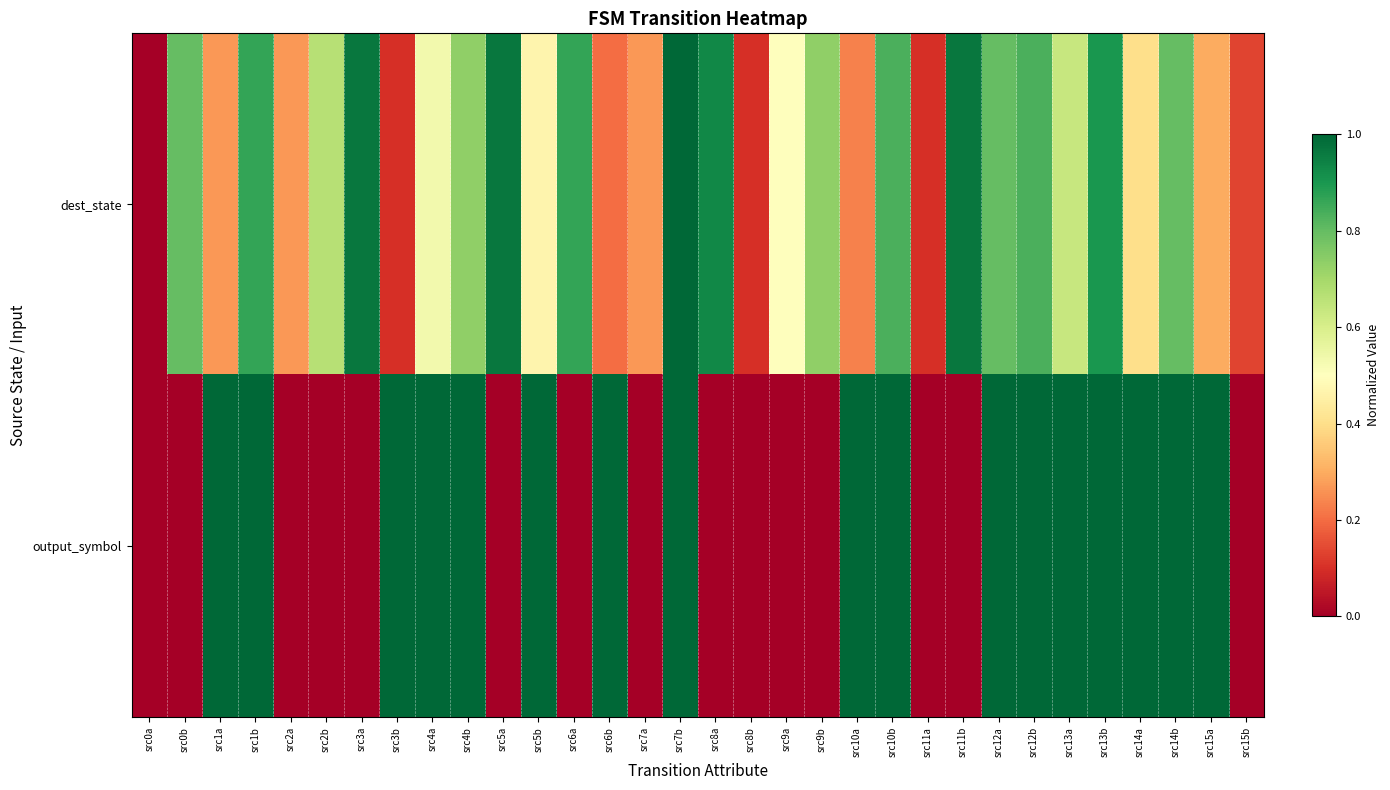

How many series are shown in this chart?

2